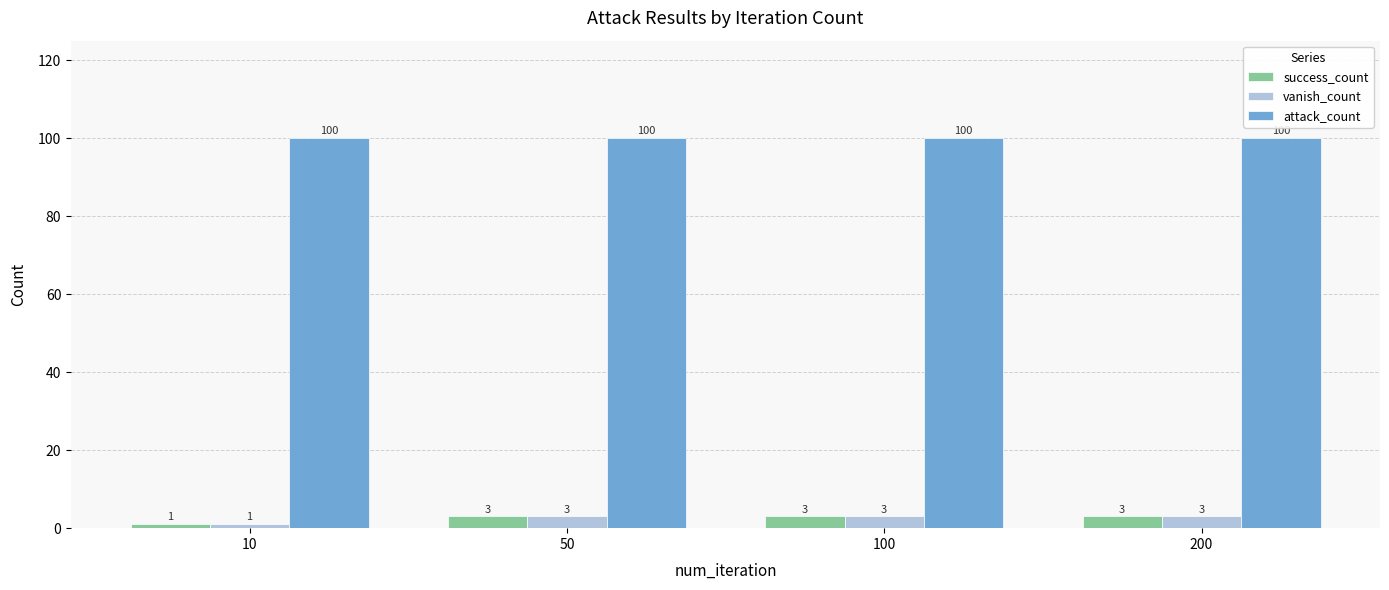

Count the number of data series in this chart.

3